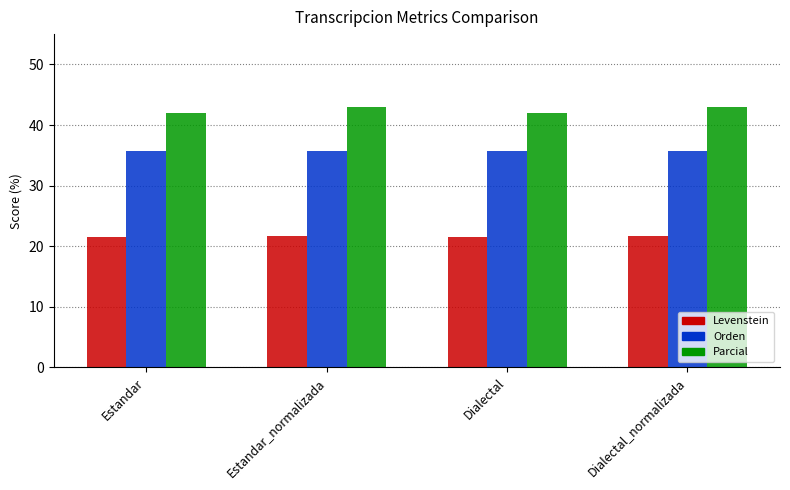

How many bars are there in each group?

3